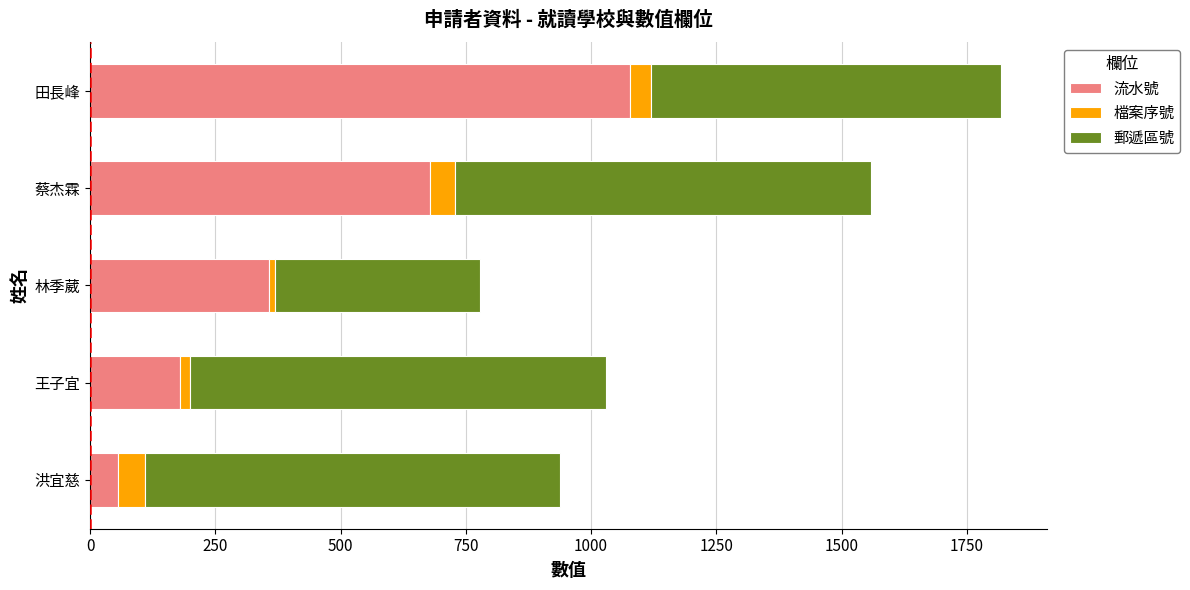

What is the total value across all series at 蔡杰霖?

1558